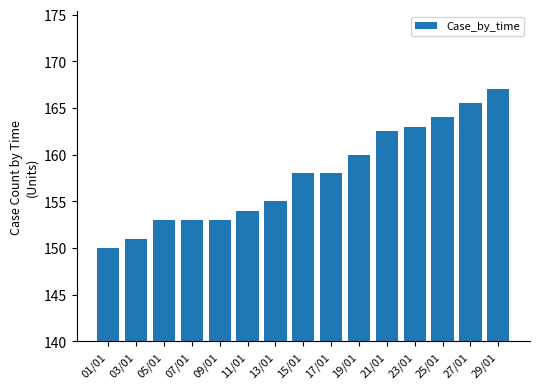

What value does the data have at 29/01?

167.0